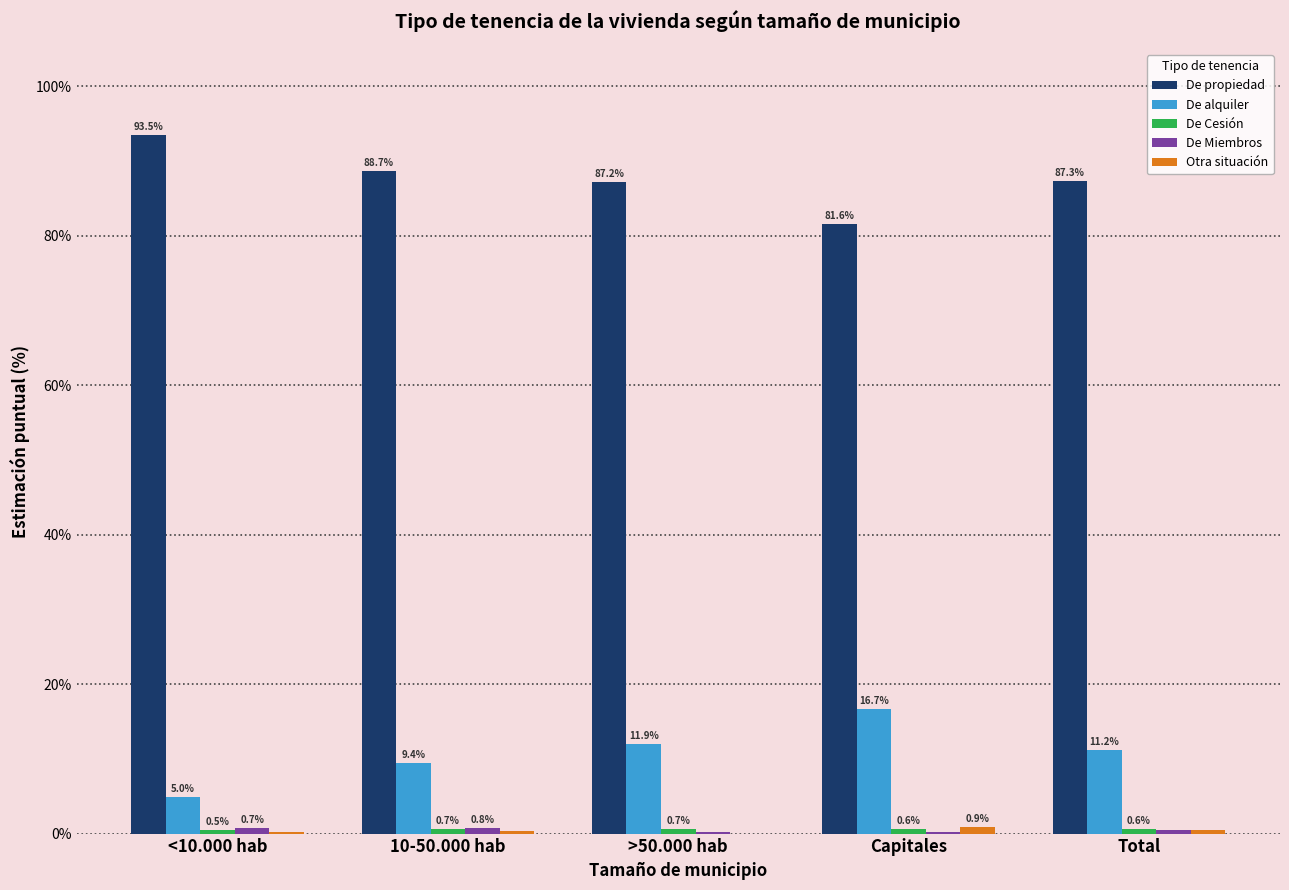

At which category does the chart reach its peak across all series?

<10.000 hab